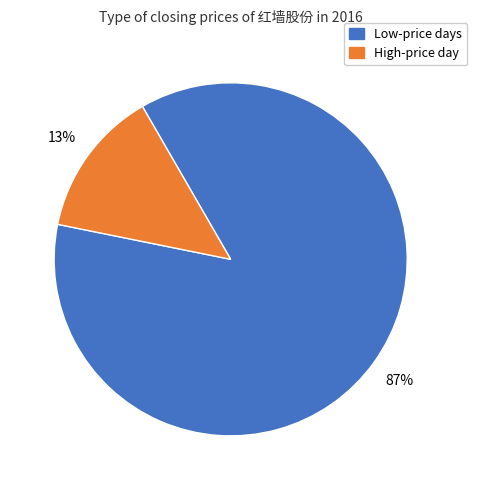

Is there a majority slice in this chart?

Yes